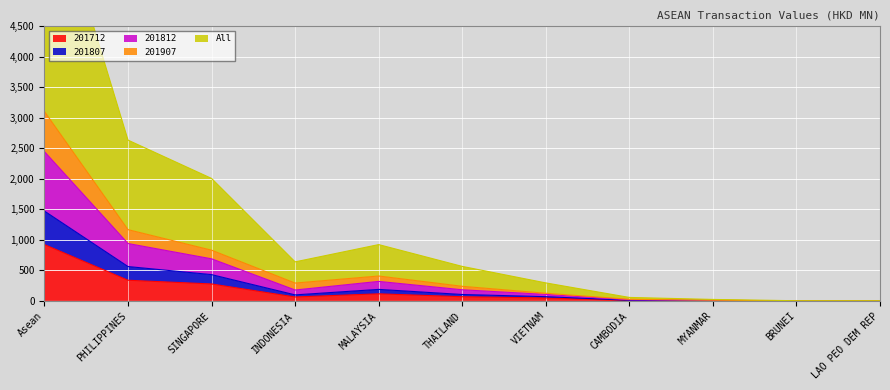

True or false: All has a value of 6.5 at CAMBODIA.

False